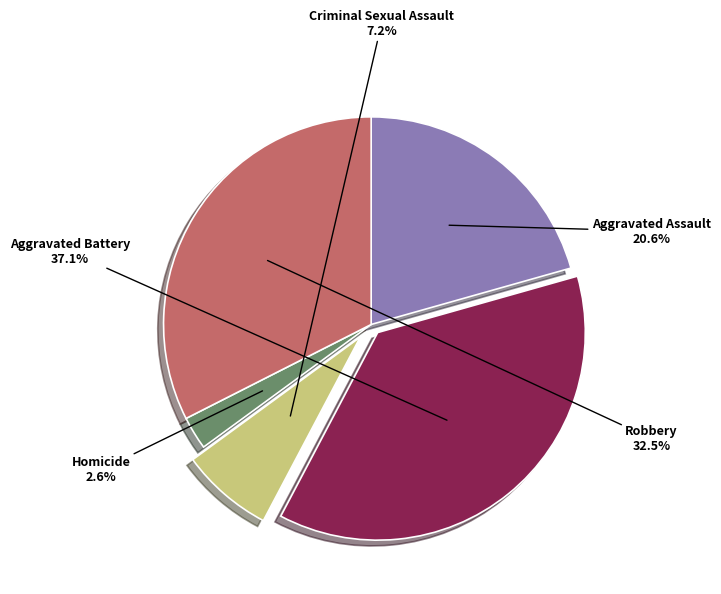

Does any single category account for the majority?

No